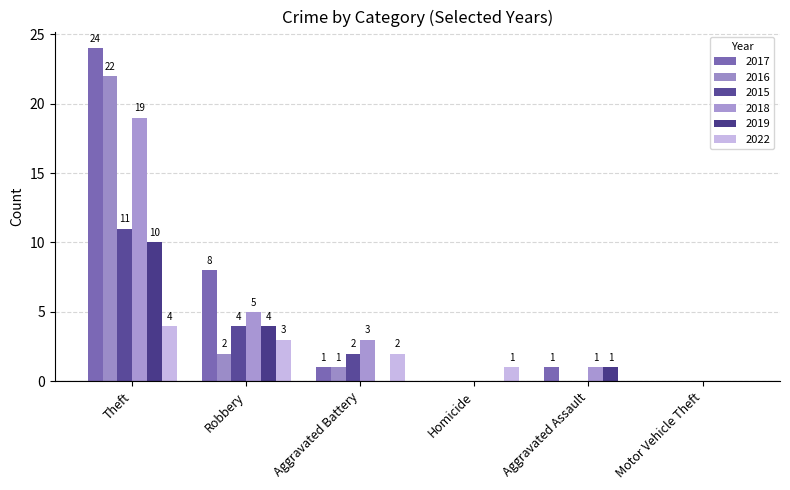

What position from the right is Aggravated Battery?

4